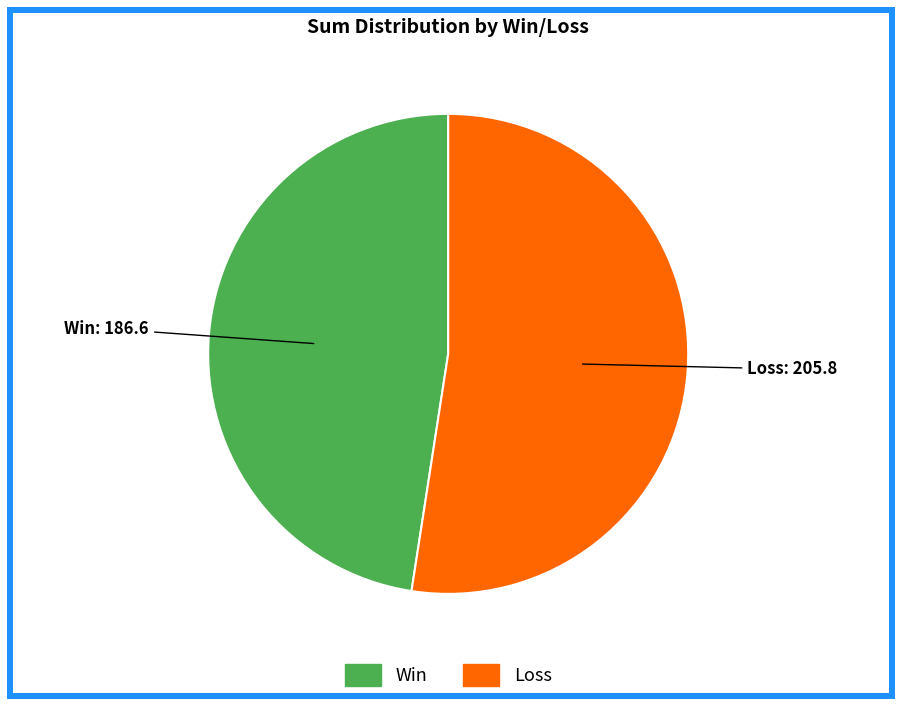

Is there any slice that represents more than half of the pie?

Yes